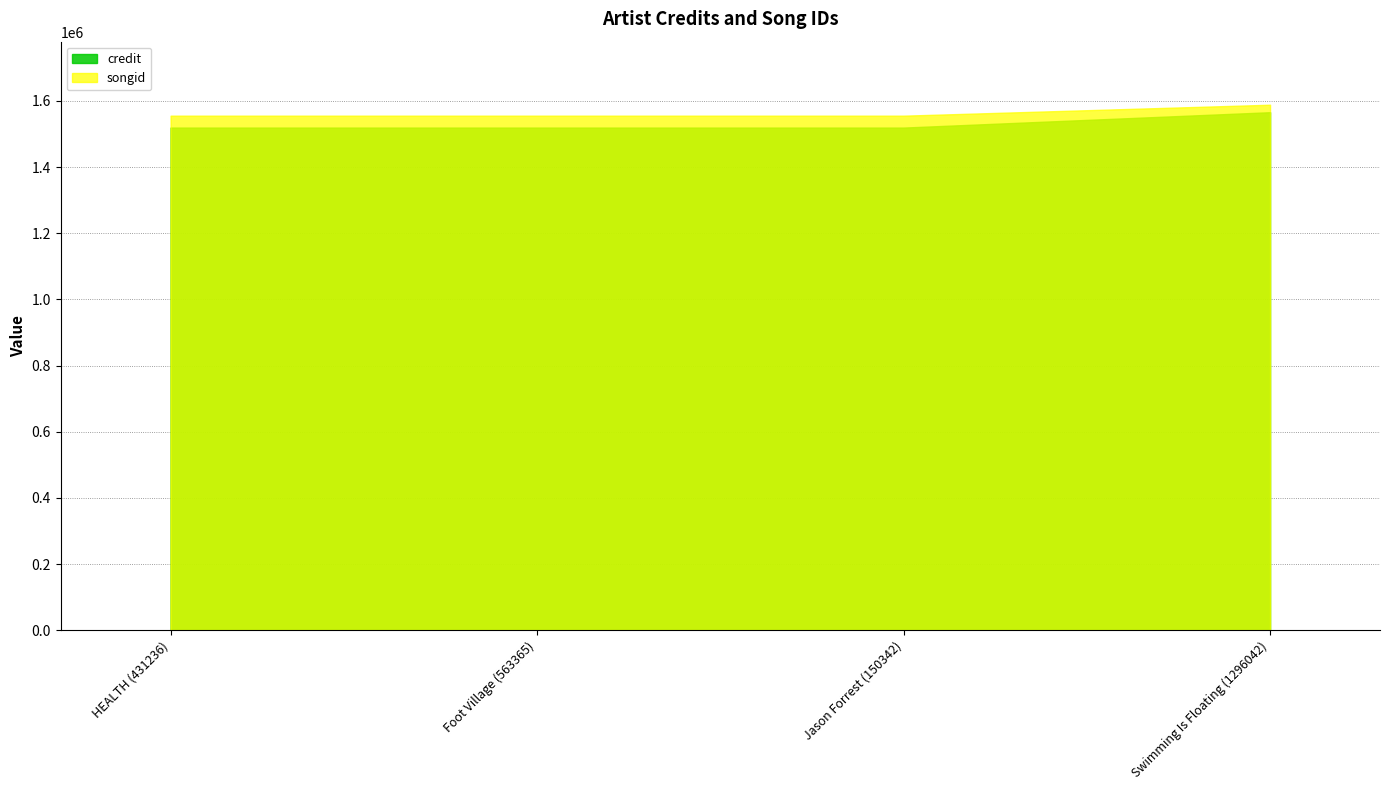

What are all the series names shown in the legend?

credit, songid